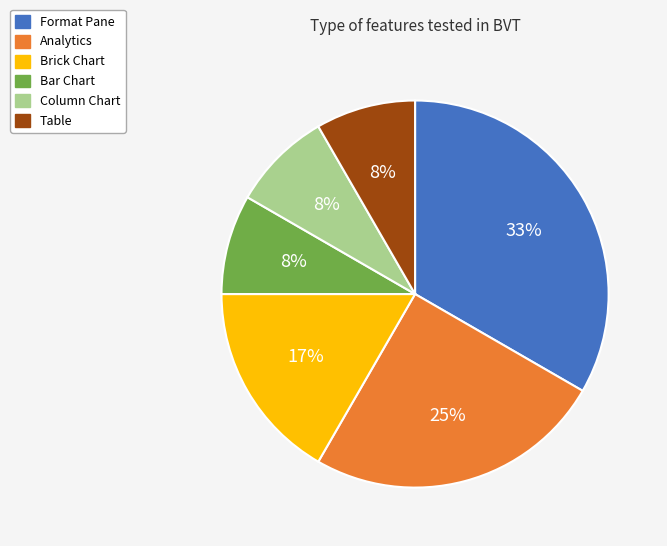

Is there a majority slice in this chart?

No